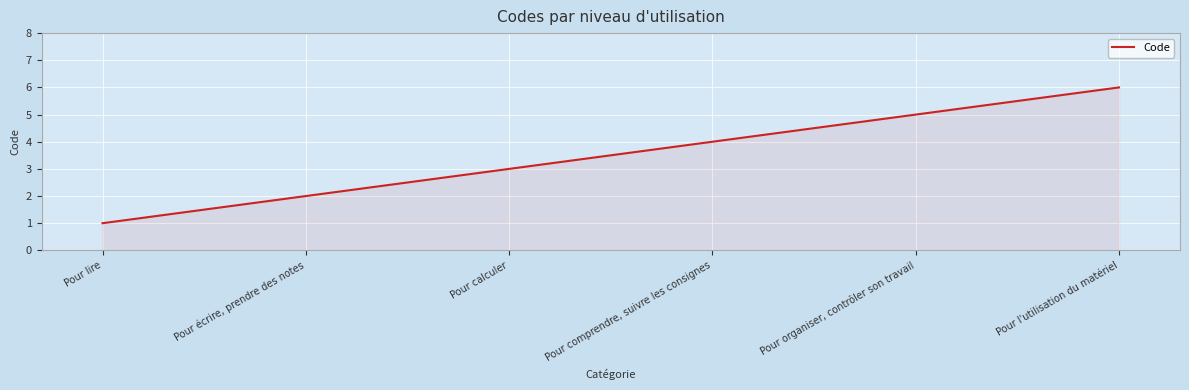

What position from the right is Pour l'utilisation du matériel?

1